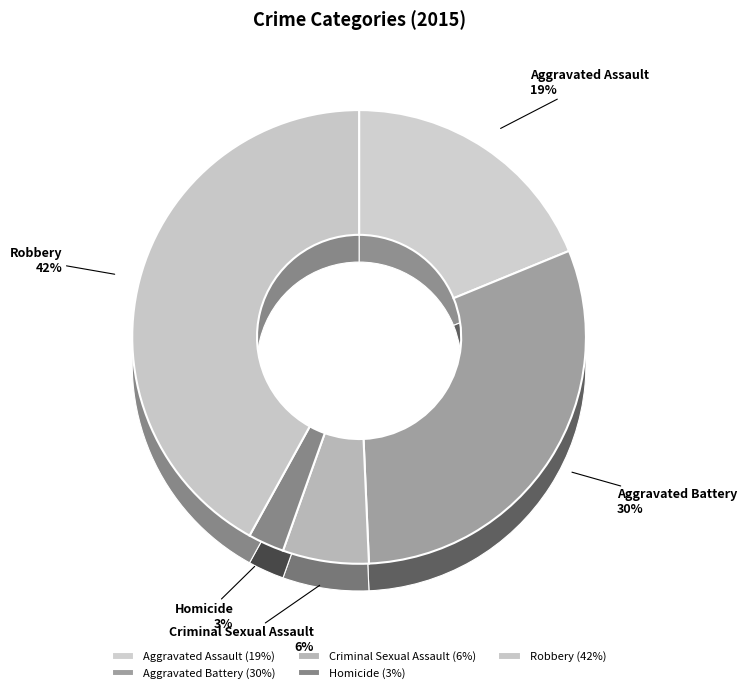

To the nearest percent, what is the combined percentage of Robbery and Criminal Sexual Assault?

48%